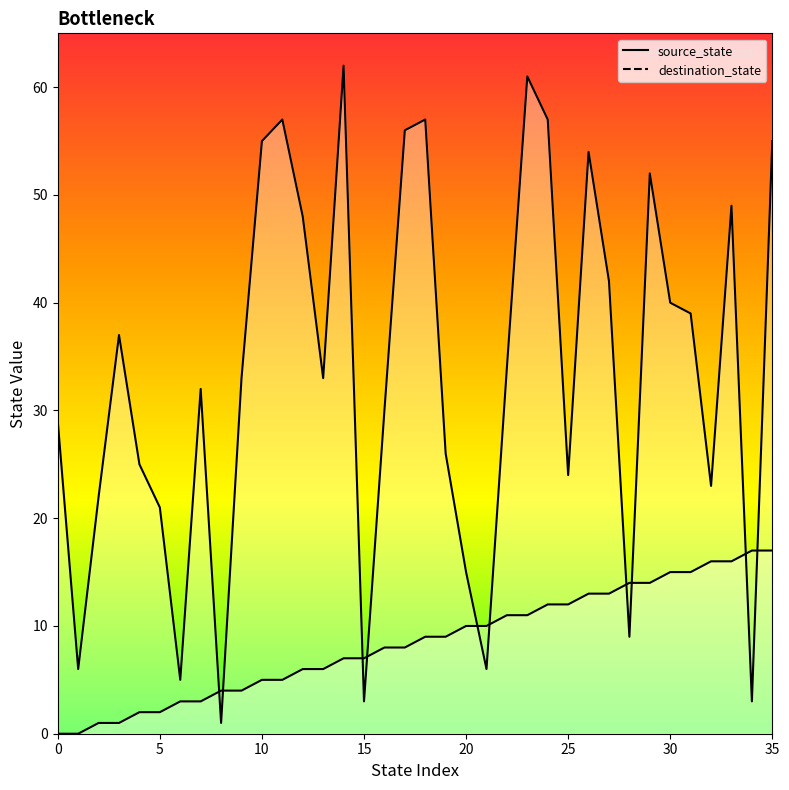

Which series contains the lowest Y value?

source_state